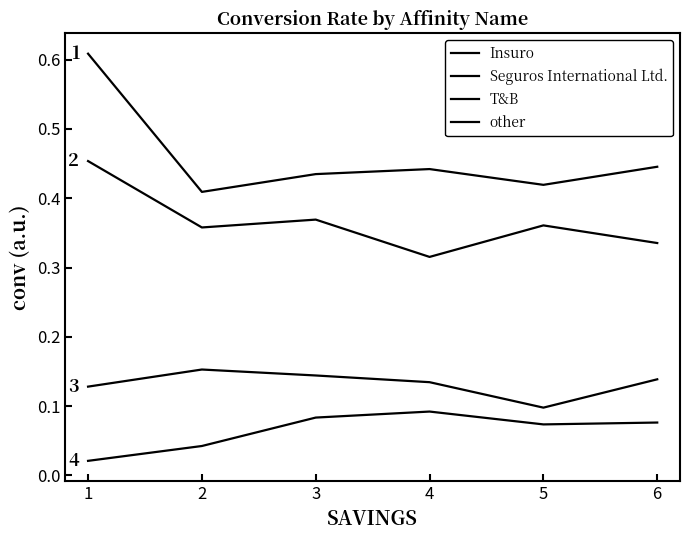

List the labels in order of T&B value, smallest first.

5, 1, 4, 6, 3, 2